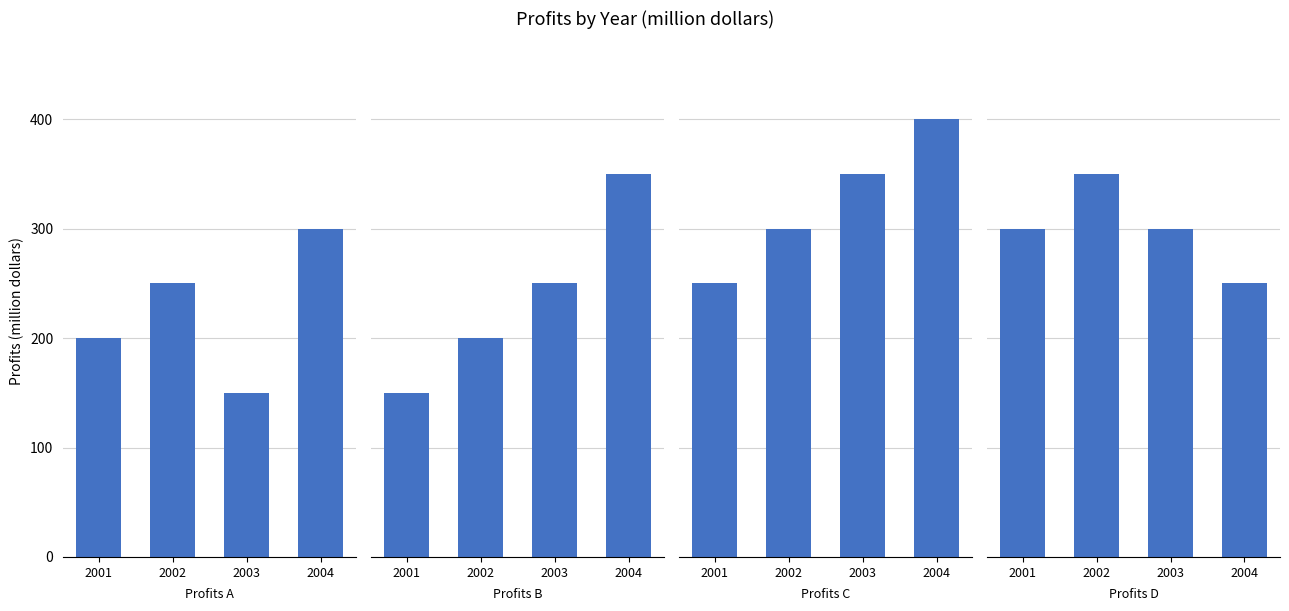

How many values in the Profits D(million dollars) series are below 300?

1